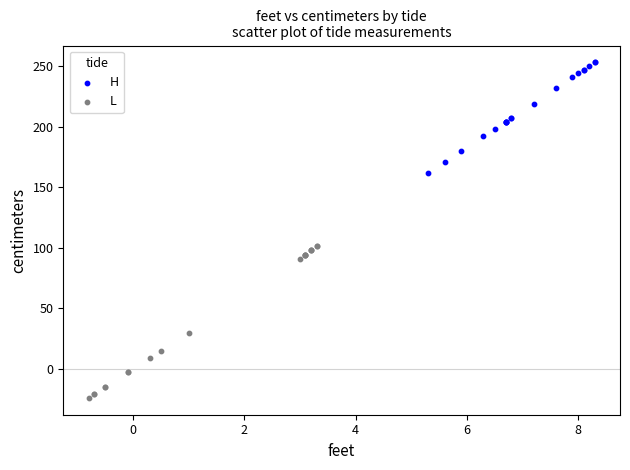

Which series has the widest spread of Y values?

L